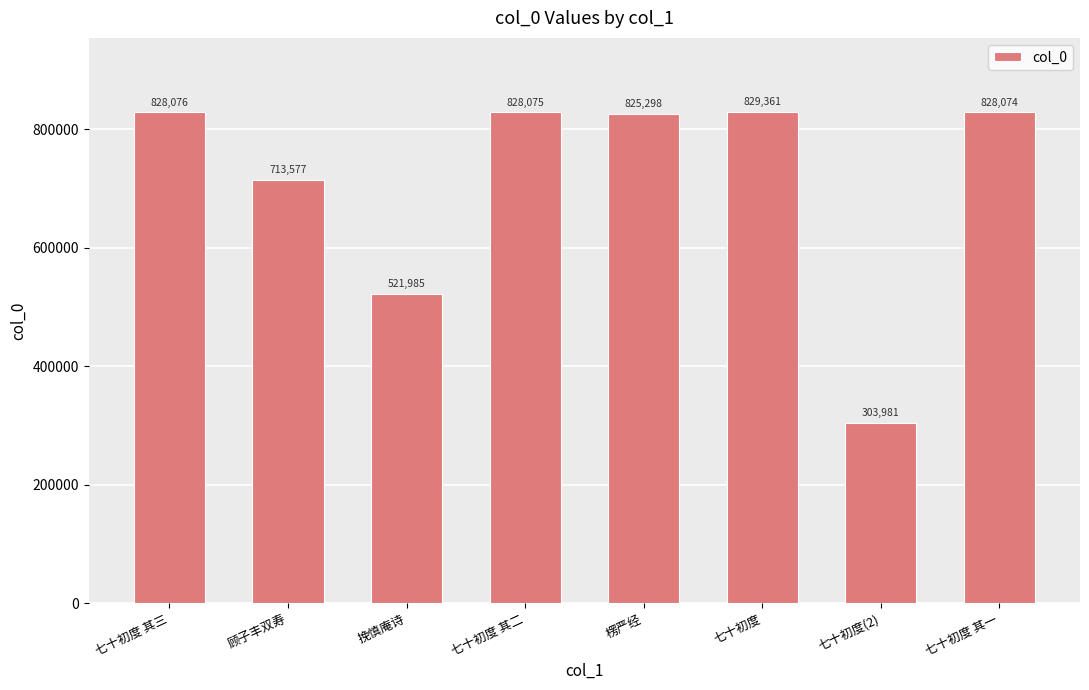

What is the difference between the maximum and minimum values?

525380